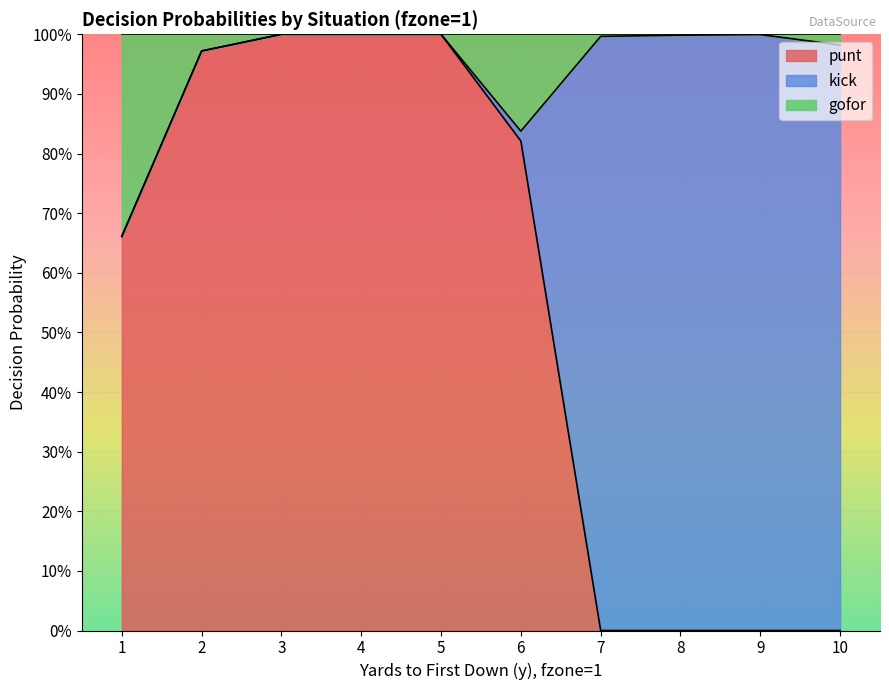

What is the total value across all series at y=3?

1.0